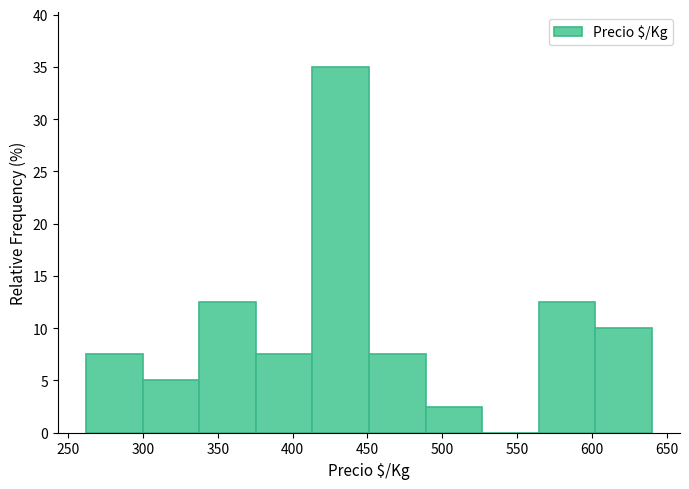

Reading left to right, list every bar in this chart as the range it spans on the x-axis followed by its height. Neither the bar edges nor the heights are printed on the chart, so give them approximately, as read against the axes.

260 to 300: 7.5
300 to 340: 5.0
340 to 375: 12.5
375 to 415: 7.5
415 to 450: 35.0
450 to 490: 7.5
490 to 525: 2.5
525 to 565: 0
565 to 600: 12.5
600 to 640: 10.0